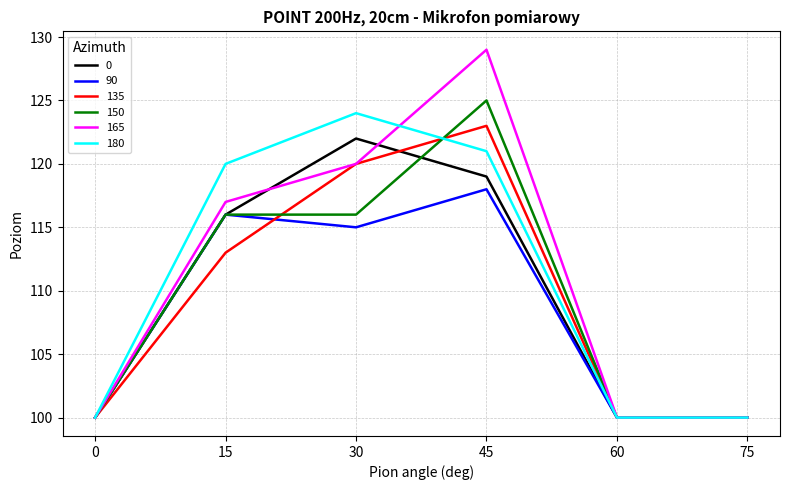

The 90 series shows 182 at 30. True or false?

False